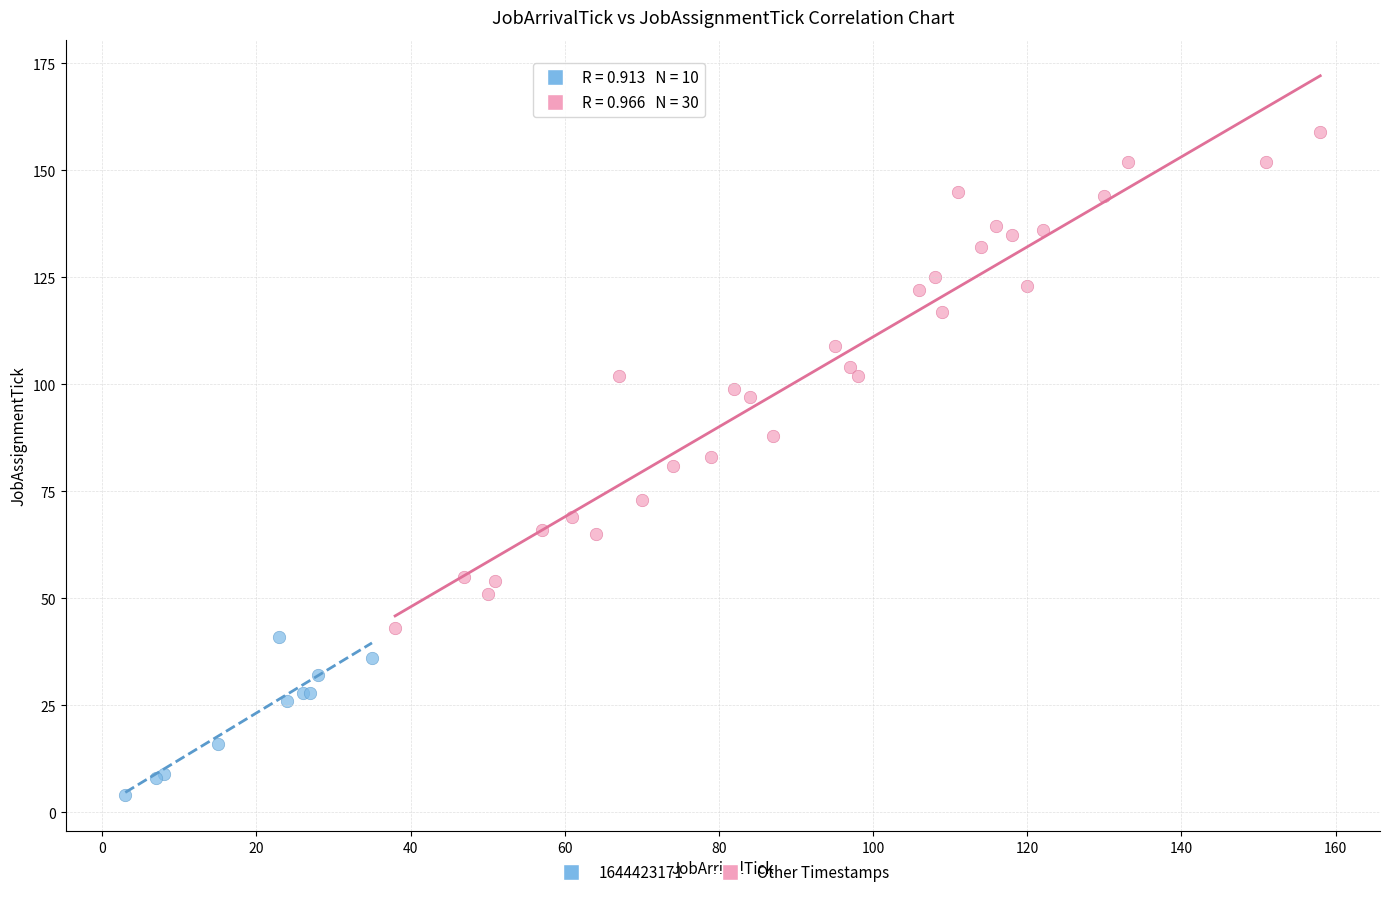

Which series has the largest Y range (max minus min)?

Other Timestamps